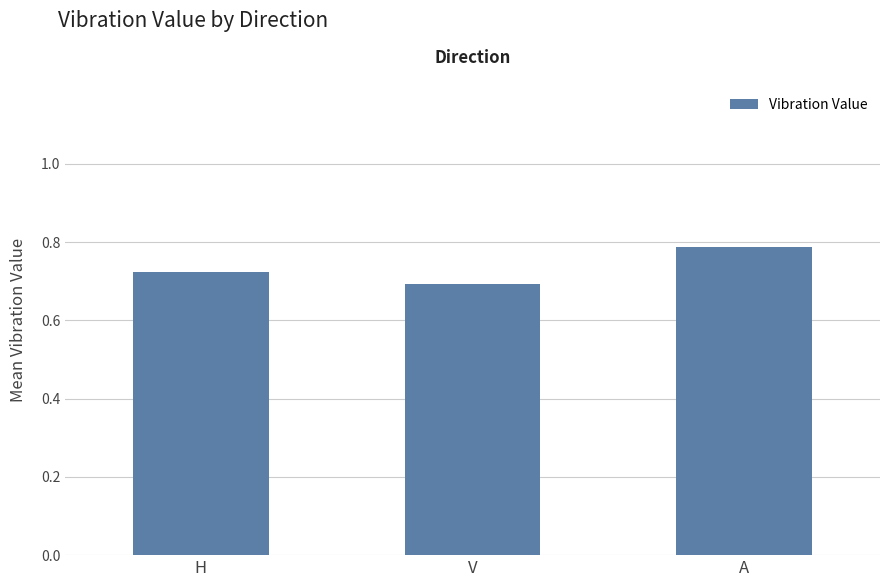

What position from the left is H?

1